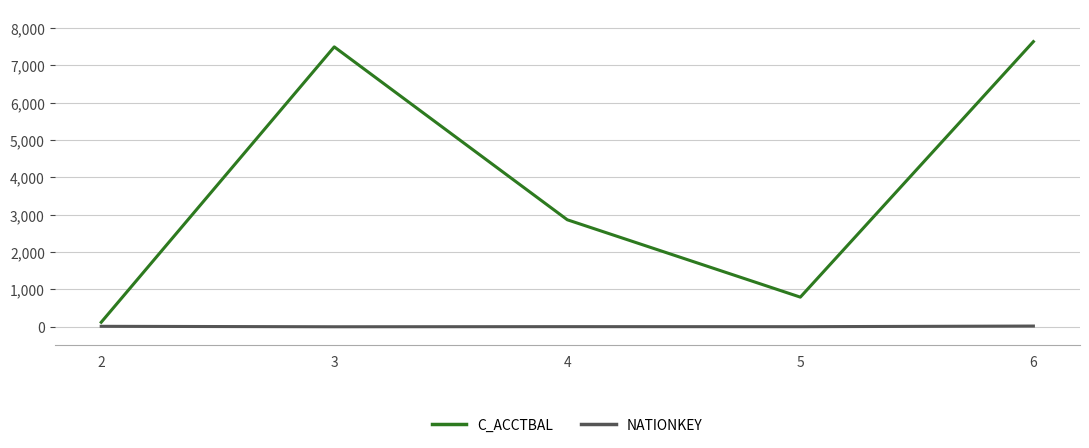

True or false: NATIONKEY has a value of 1.0 at 3.

True